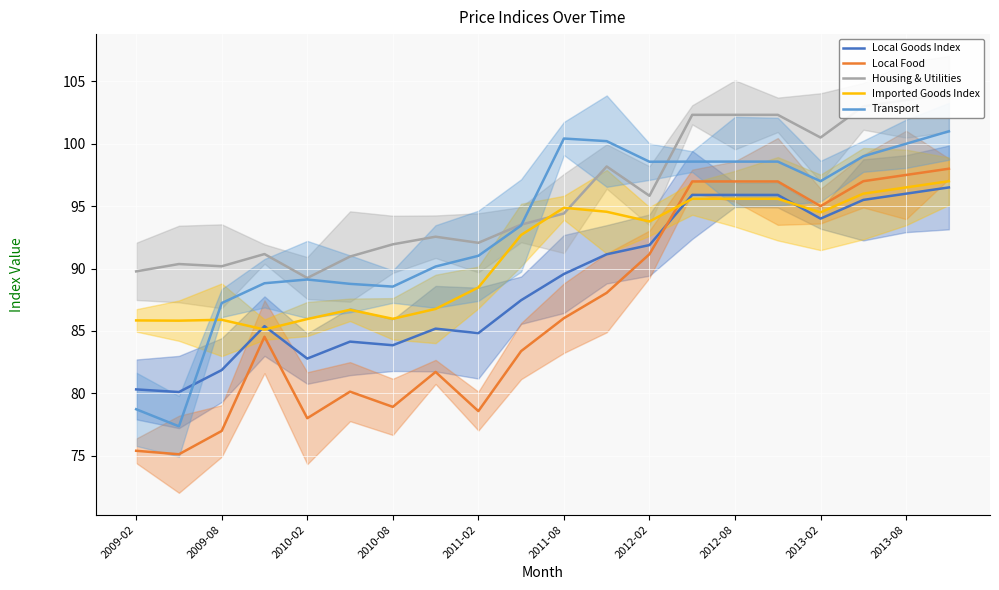

What is the label of the 6th point from the left?

2011-08